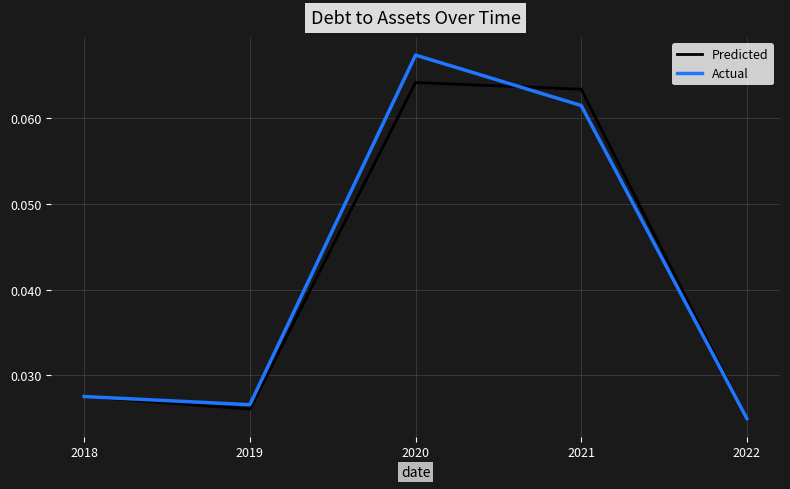

True or false: Predicted has a value of 0.0 at 2021.

False